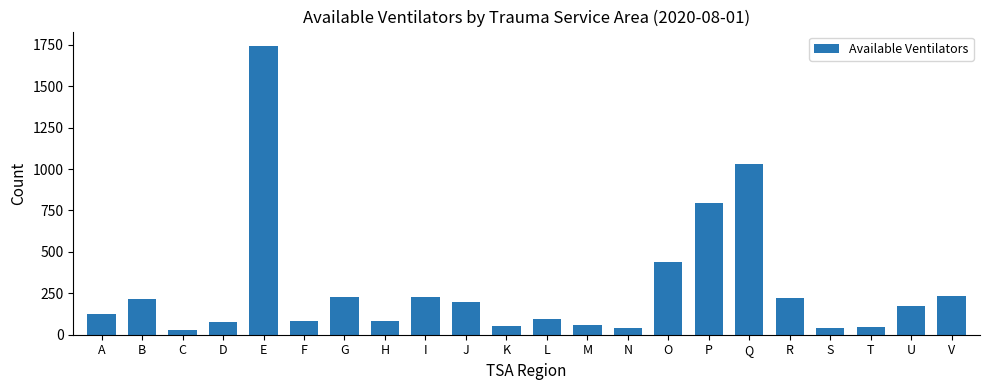

Is it true that the value at G is 225?

True